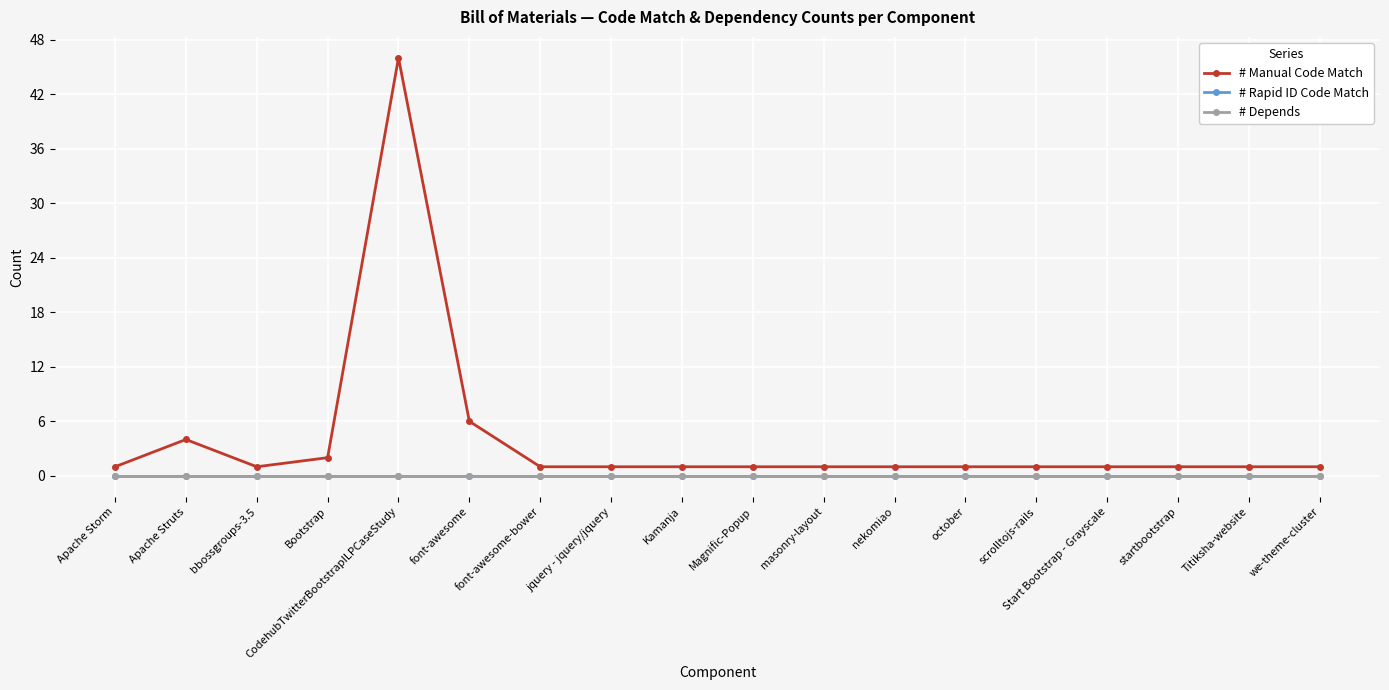

Is this an area chart (filled region under the line)?

No